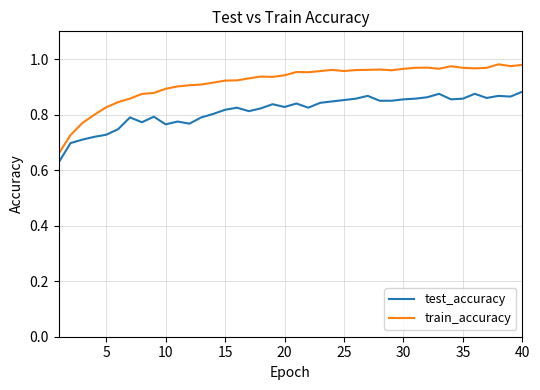

What are all the series names shown in the legend?

test_accuracy, train_accuracy